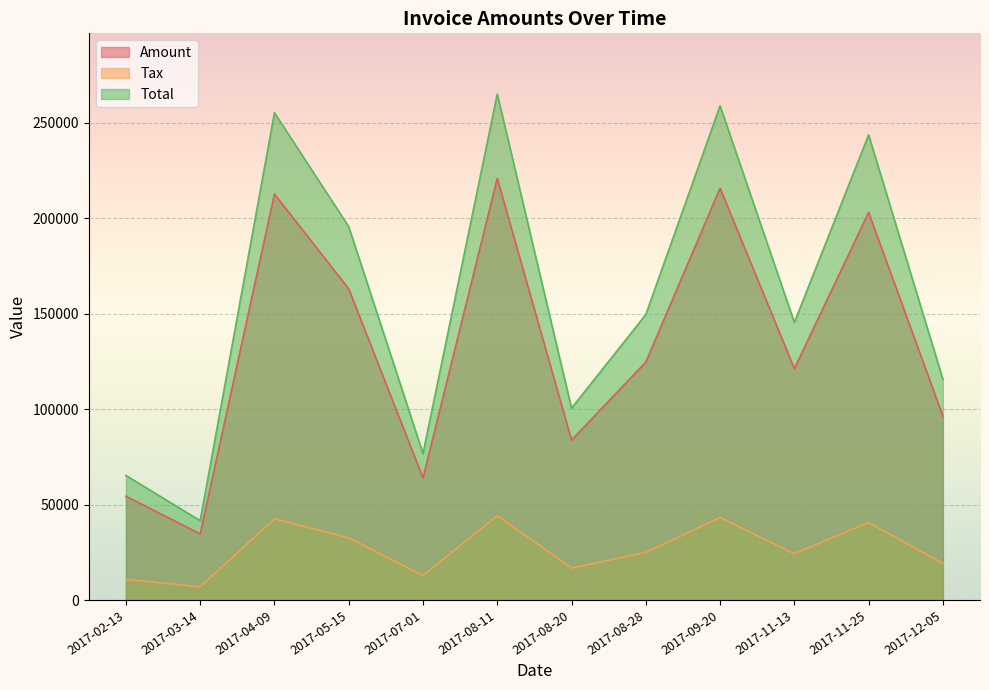

True or false: Total and Tax cross at least once.

False